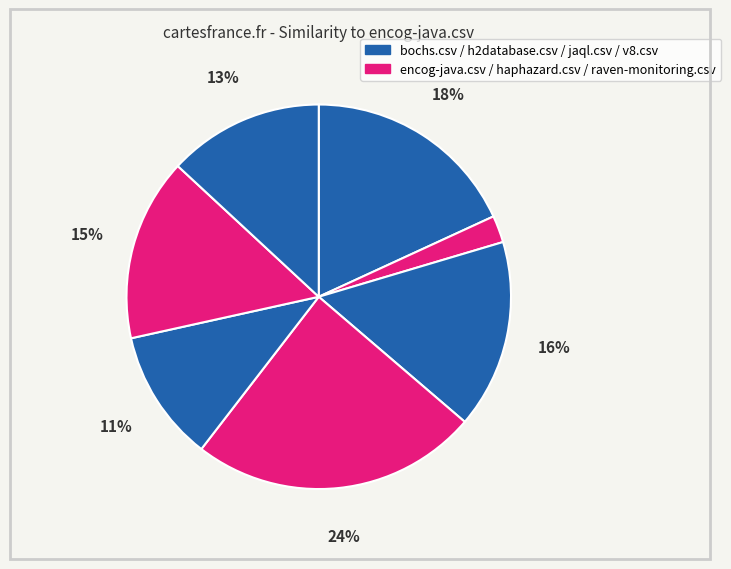

How many segments does this pie chart have?

7